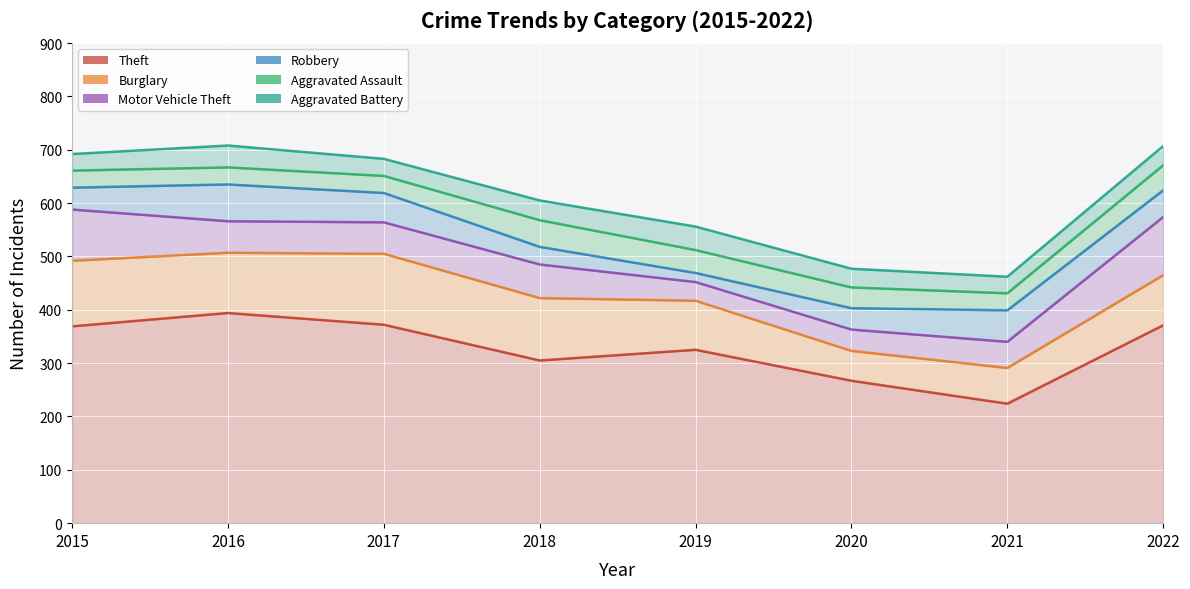

Which series has the largest range (max minus min)?

Theft